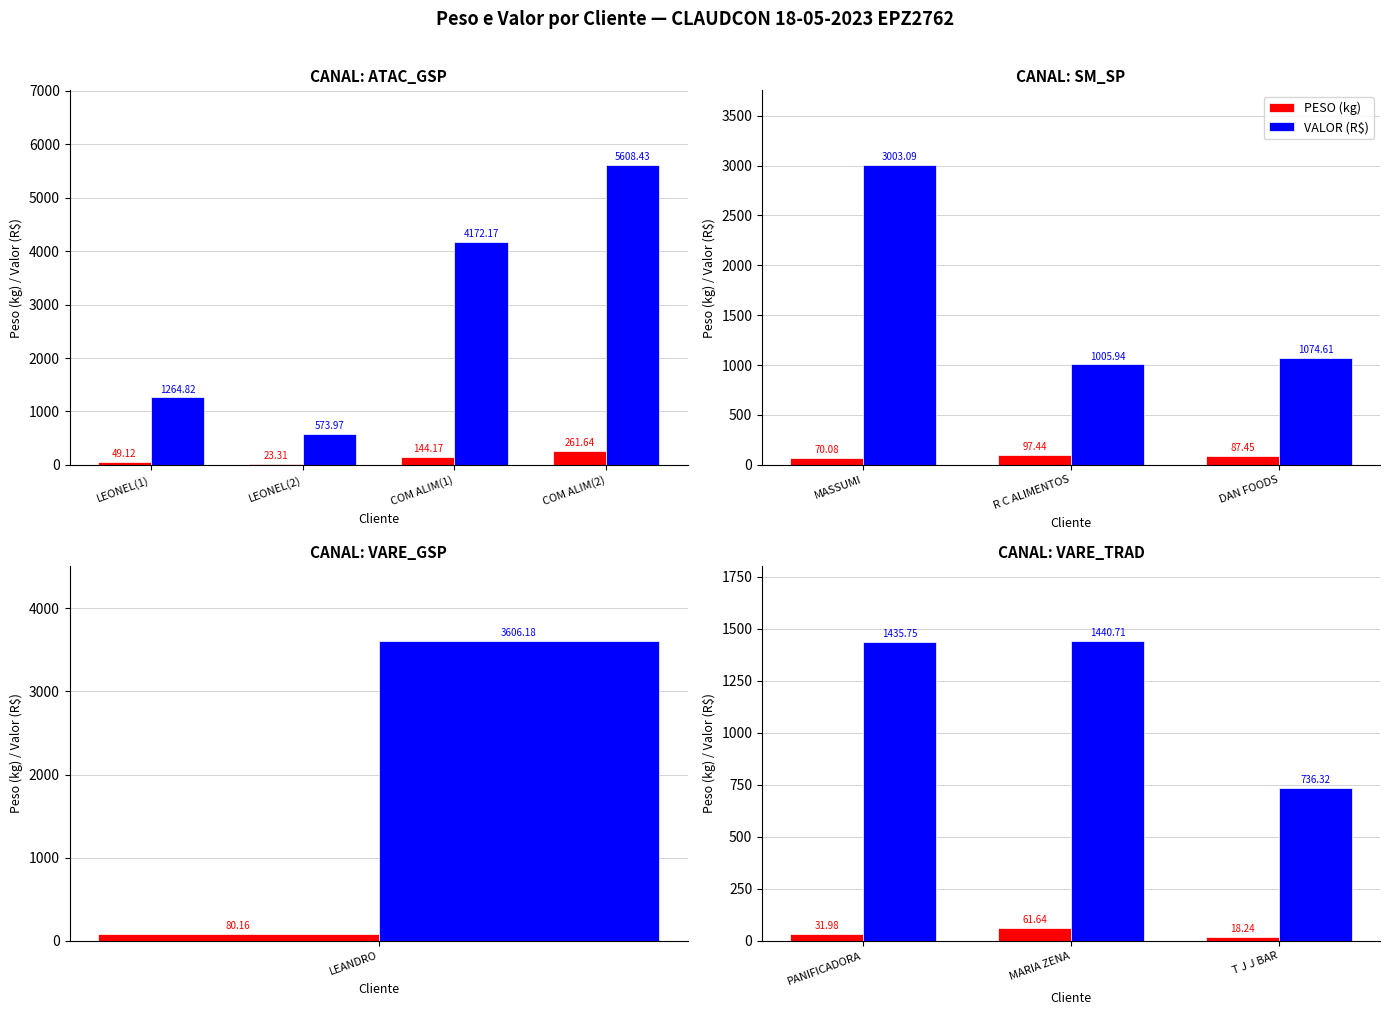

How many bars are there in each group?

2